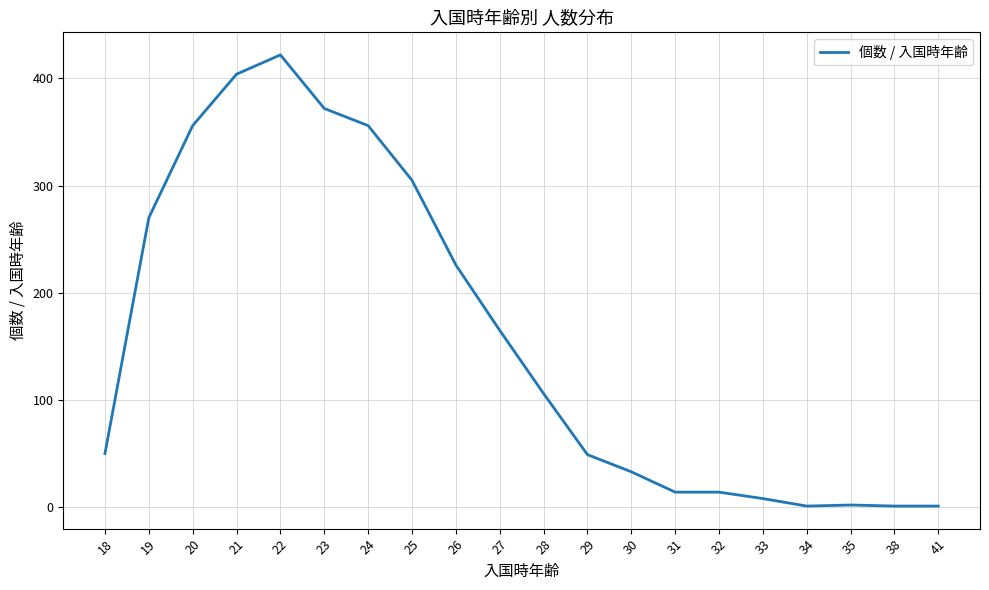

Where is the data nearest to the value 211?

26